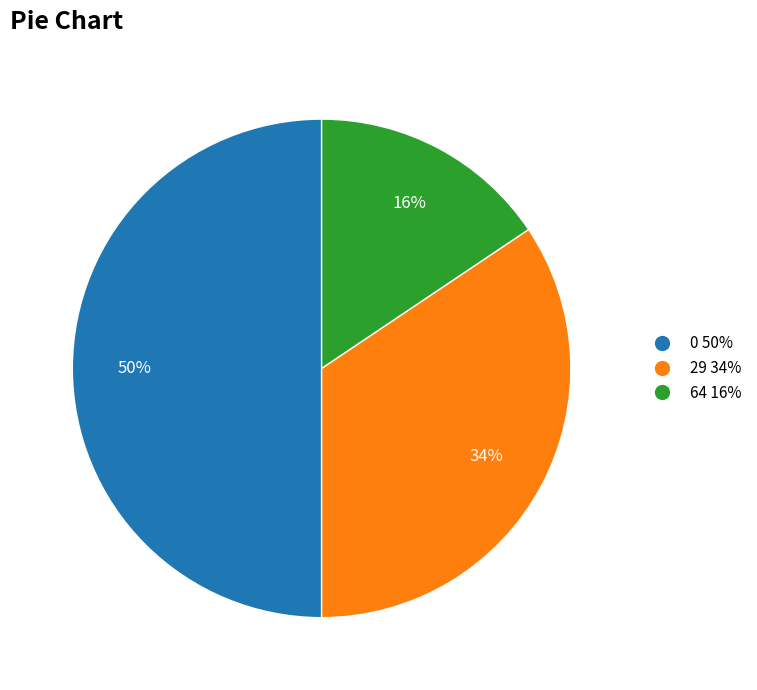

Approximately how many times larger is the value at 0 50% compared to 29 34%?

1.5